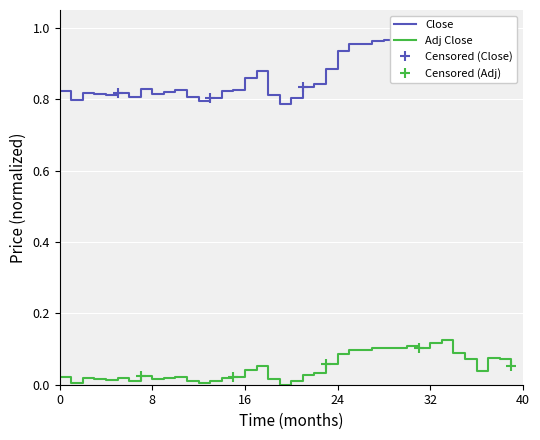

What are all the series names shown in the legend?

Close, Adj Close